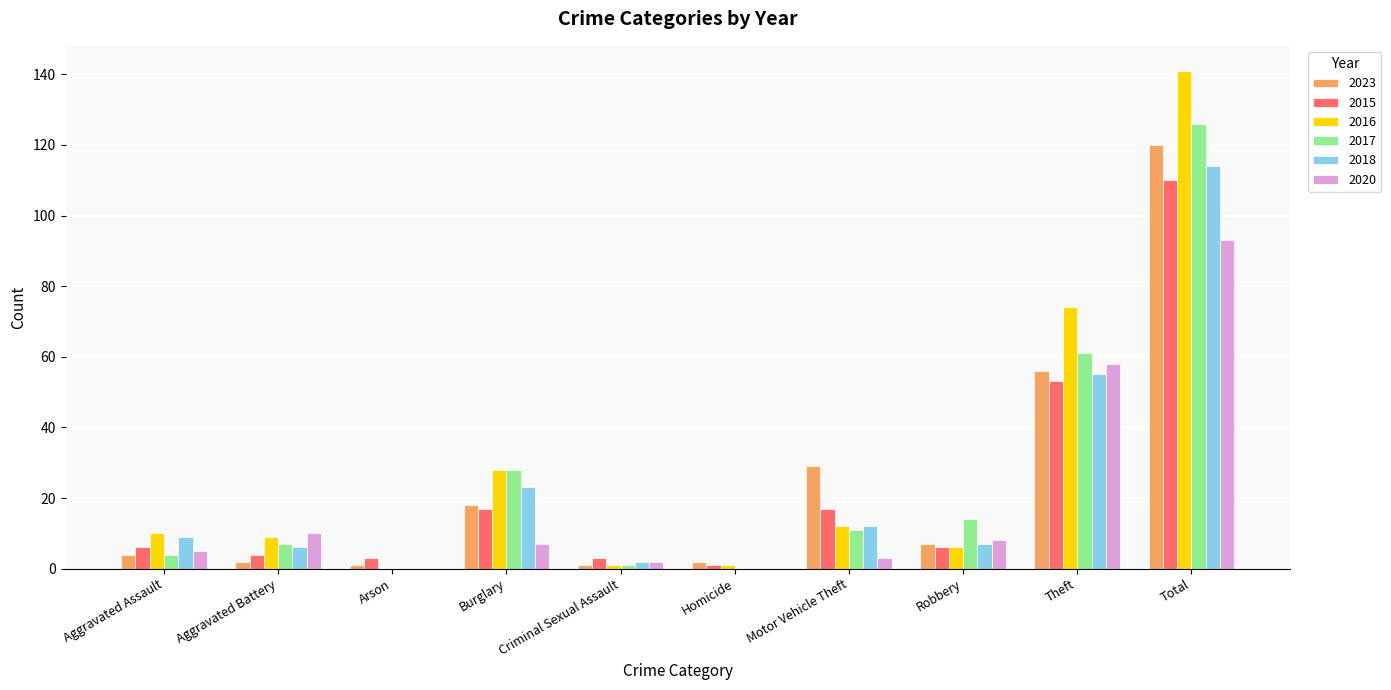

What is the sum of the 2020 values at Arson and Motor Vehicle Theft?

3